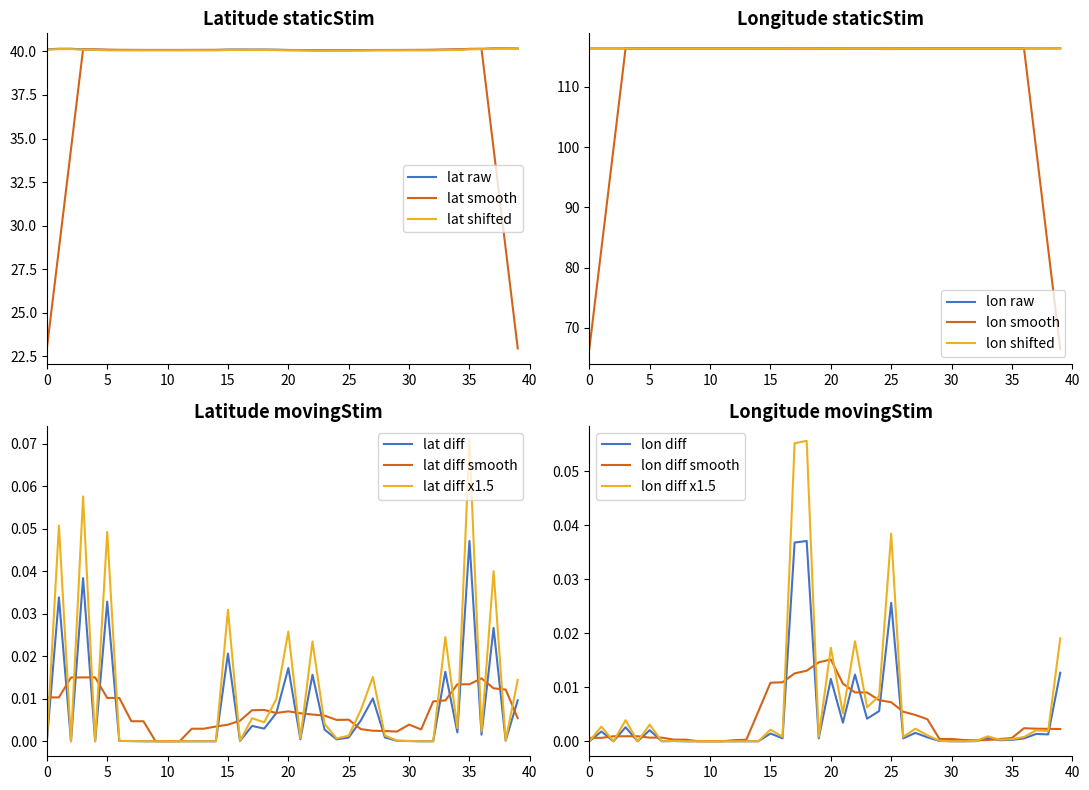

Which category has the highest value in the lat diff series?

35